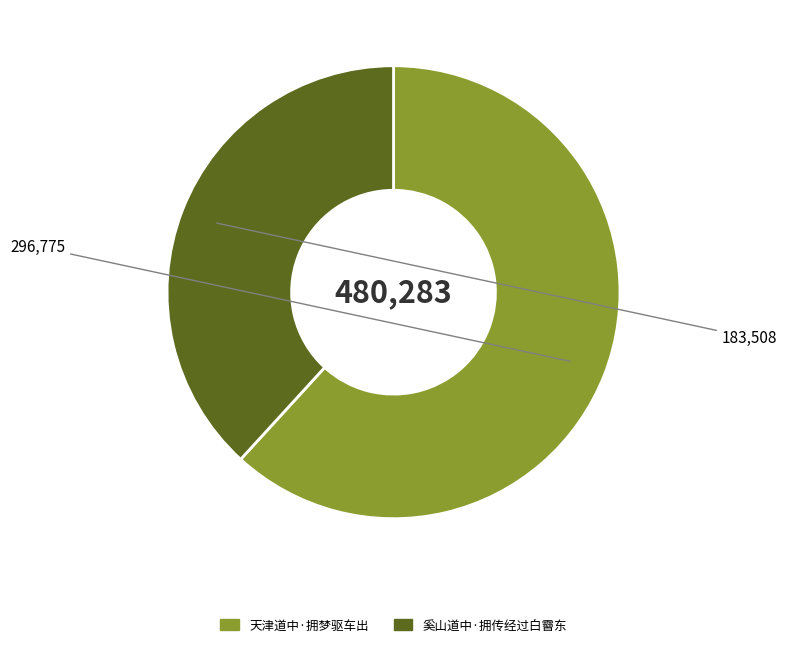

Is it true that 奚山道中·拥传经过白霫东 is 43% of the pie?

False